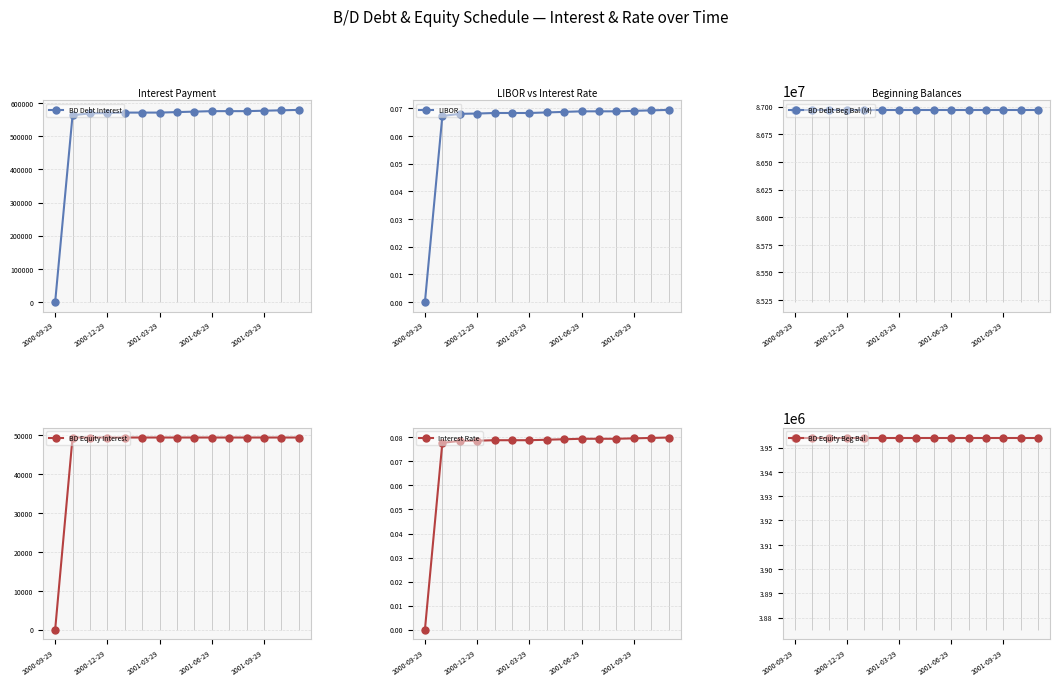

Reading left to right, list all the values displayed in this chart.

BD Debt Interest: 0.0	563140.5	568938.6	569663.4	571112.9	571112.9	571112.9	572562.4	574011.9	575461.5	575461.5	575461.5	576709.9	577961.4	579216.0
BD Equity Interest: 0.0	49426.8	49426.8	49426.8	49426.8	49426.8	49426.8	49426.8	49426.8	49426.8	49426.8	49426.8	49426.8	49426.8	49426.8
LIBOR: 0.0	0.1	0.1	0.1	0.1	0.1	0.1	0.1	0.1	0.1	0.1	0.1	0.1	0.1	0.1
Interest Rate: 0.0	0.1	0.1	0.1	0.1	0.1	0.1	0.1	0.1	0.1	0.1	0.1	0.1	0.1	0.1
BD Debt Beg Bal (M): 86971504.0	86971504.0	86971504.0	86971504.0	86971504.0	86971504.0	86971504.0	86971504.0	86971504.0	86971504.0	86971504.0	86971504.0	86971504.0	86971504.0	86971504.0
BD Equity Beg Bal: 3954146.0	3954146.0	3954146.0	3954146.0	3954146.0	3954146.0	3954146.0	3954146.0	3954146.0	3954146.0	3954146.0	3954146.0	3954146.0	3954146.0	3954146.0